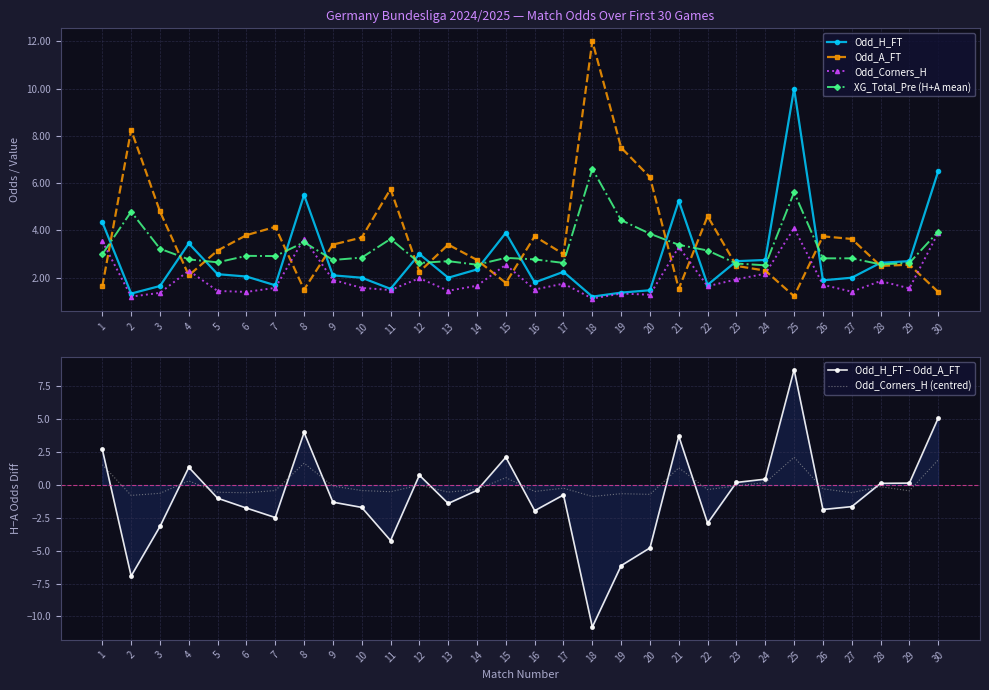

How many interior local valleys does the Odd_A_FT series have?

8